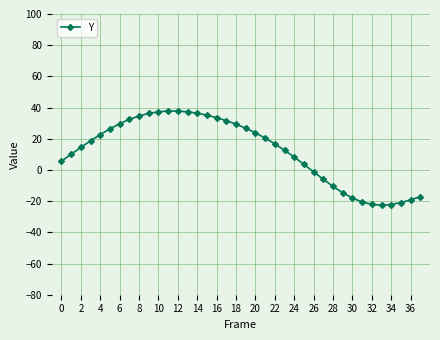

Does the chart have visible grid lines?

Yes